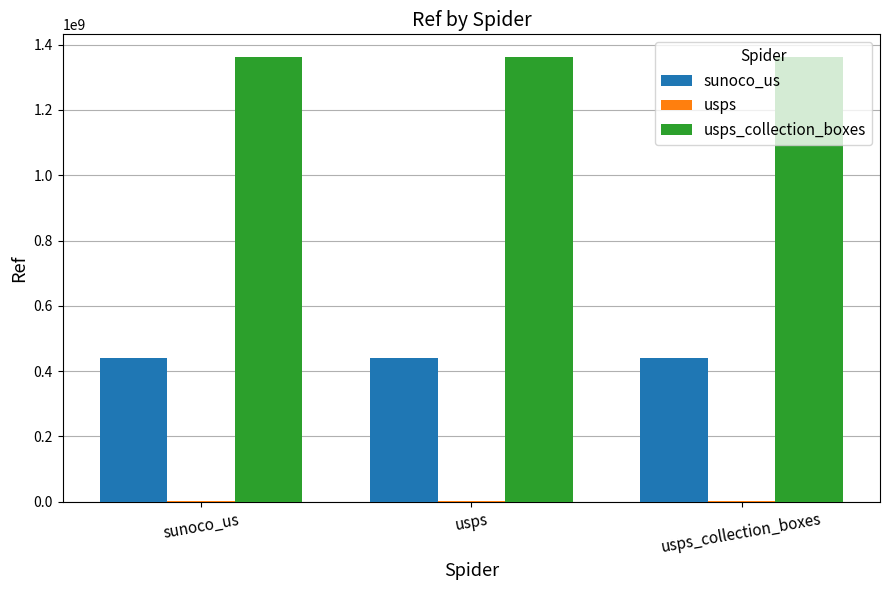

True or false: sunoco_us has a value of 711903006 at sunoco_us.

False